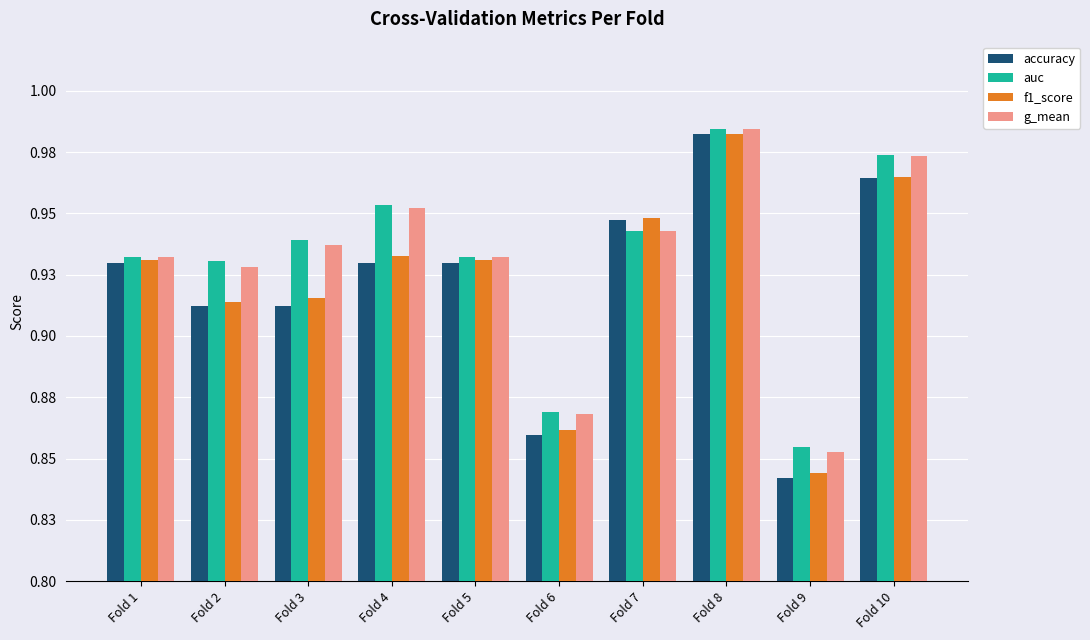

Does the chart contain stacked bars?

No